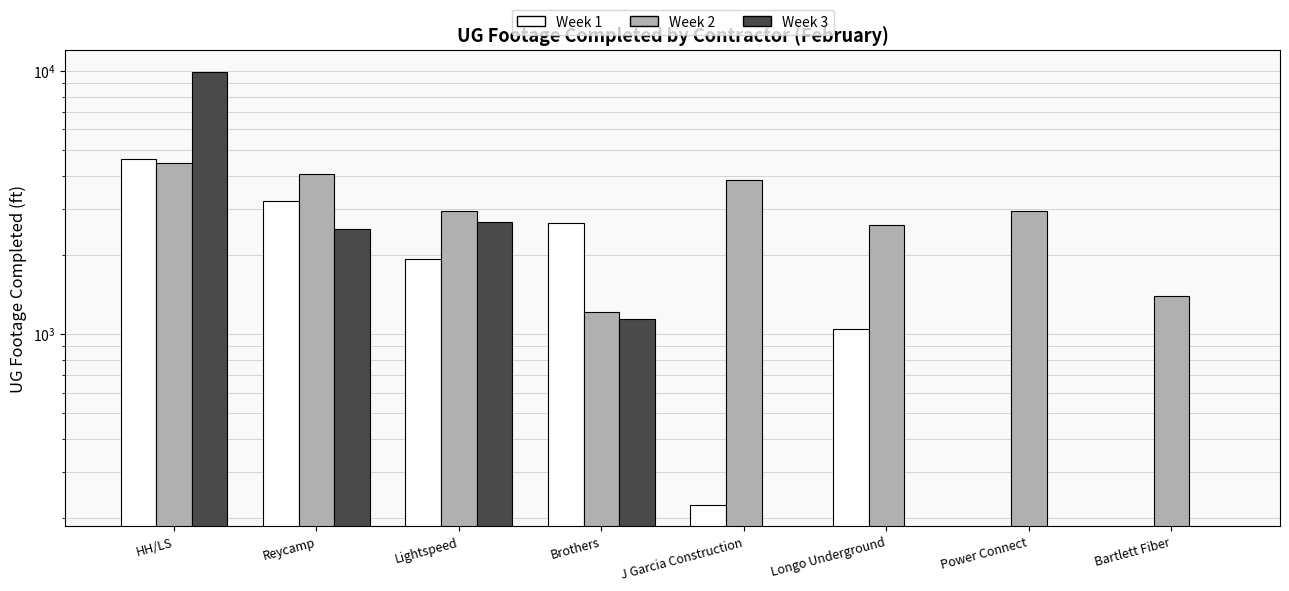

Where does the Week 1 series first go above 1929?

HH/LS